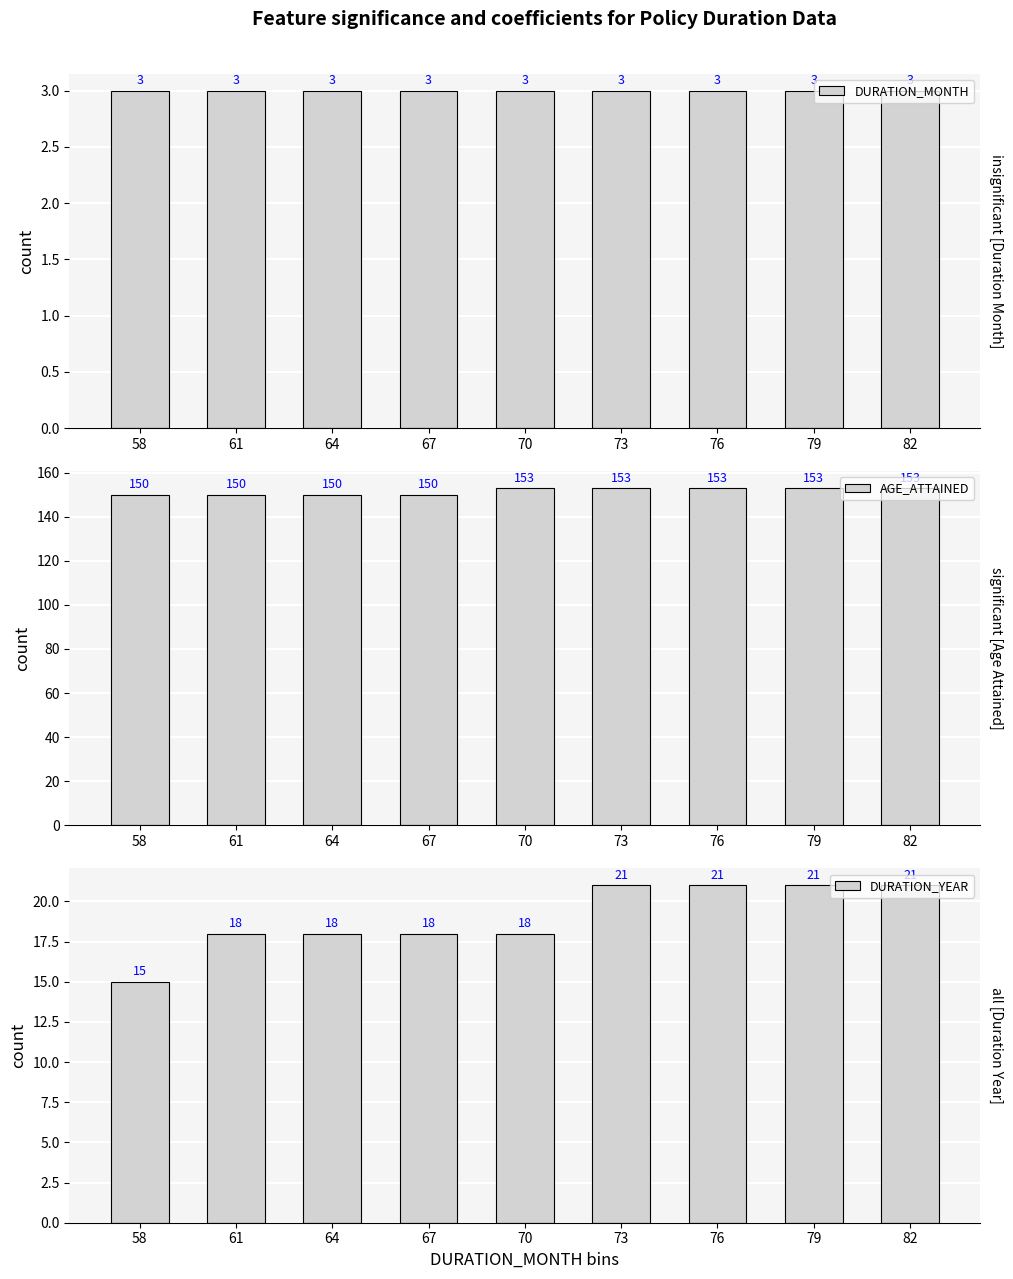

Count the number of data series in this chart.

3